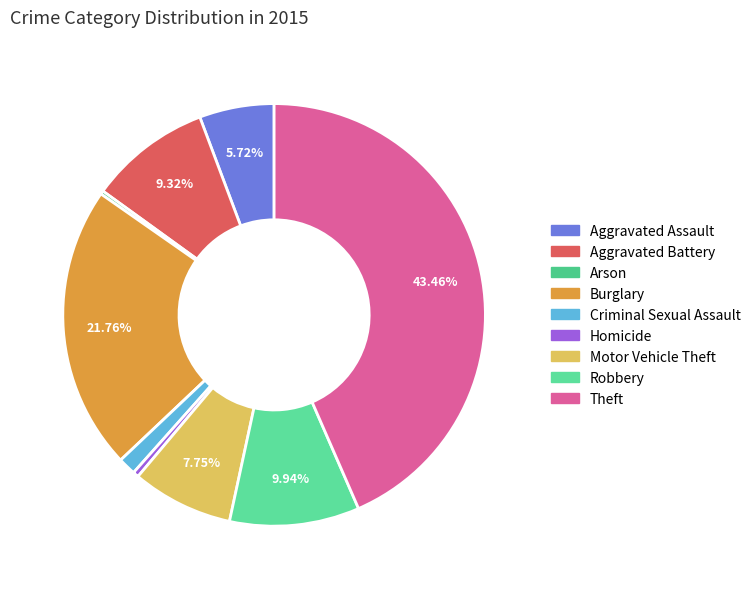

The Homicide slice represents 1% of the pie. True or false?

False